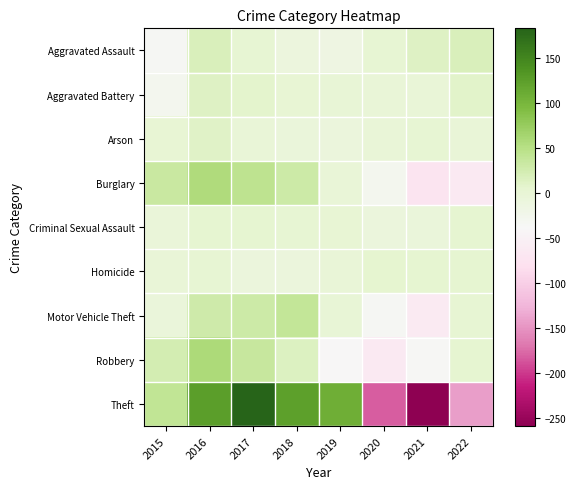

At 2019, list the series in order from smallest to largest.

Robbery, Aggravated Assault, Arson, Burglary, Homicide, Motor Vehicle Theft, Aggravated Battery, Criminal Sexual Assault, Theft